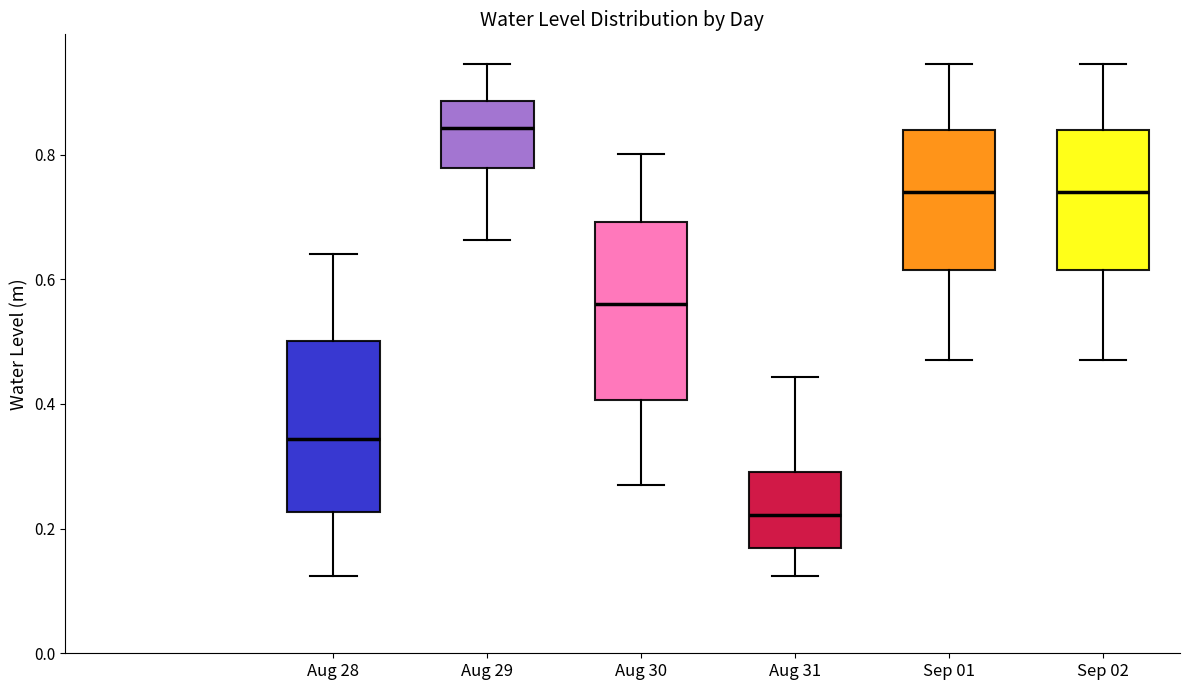

Reading left to right, read every box against the y-axis: the position of its median line, the range the box covers, and the ends of its whiskers. The values are not printed on the chart, so give them approximately, as read against the axis.

Aug 28: median 0.34, box 0.22 to 0.50, whiskers 0.12 to 0.64
Aug 29: median 0.84, box 0.78 to 0.88, whiskers 0.66 to 0.94
Aug 30: median 0.56, box 0.40 to 0.70, whiskers 0.26 to 0.80
Aug 31: median 0.22, box 0.16 to 0.30, whiskers 0.12 to 0.44
Sep 01: median 0.74, box 0.62 to 0.84, whiskers 0.48 to 0.94
Sep 02: median 0.74, box 0.62 to 0.84, whiskers 0.48 to 0.94